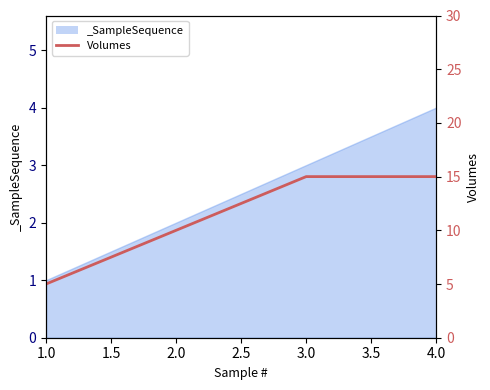

Count the number of categories in the chart.

4